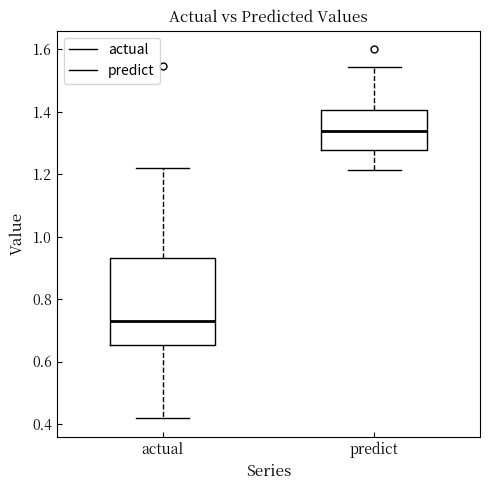

Where is the lower edge of the box for actual on the y-axis? The values are not printed on the chart, so give them approximately, as read against the axis.

0.66